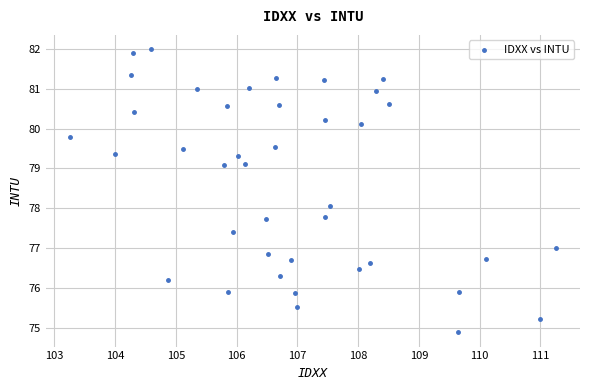

What is the range of X values (max minus min)?

8.0